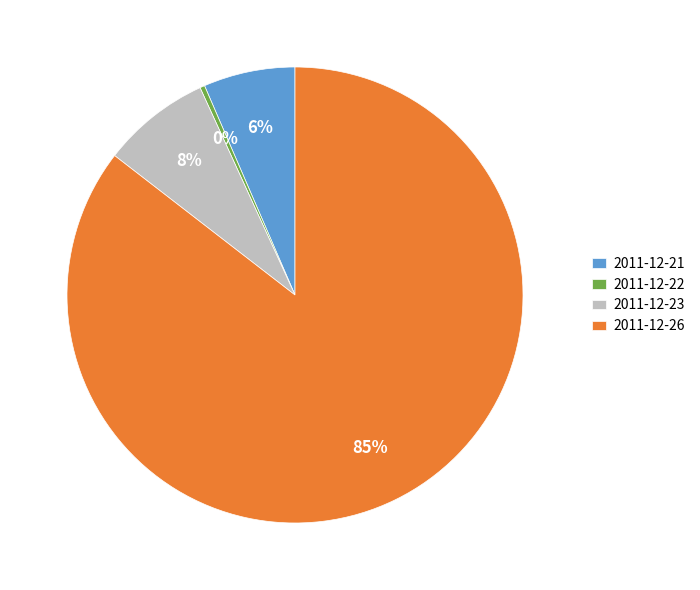

Is it true that 2011-12-26 is 85% of the pie?

True